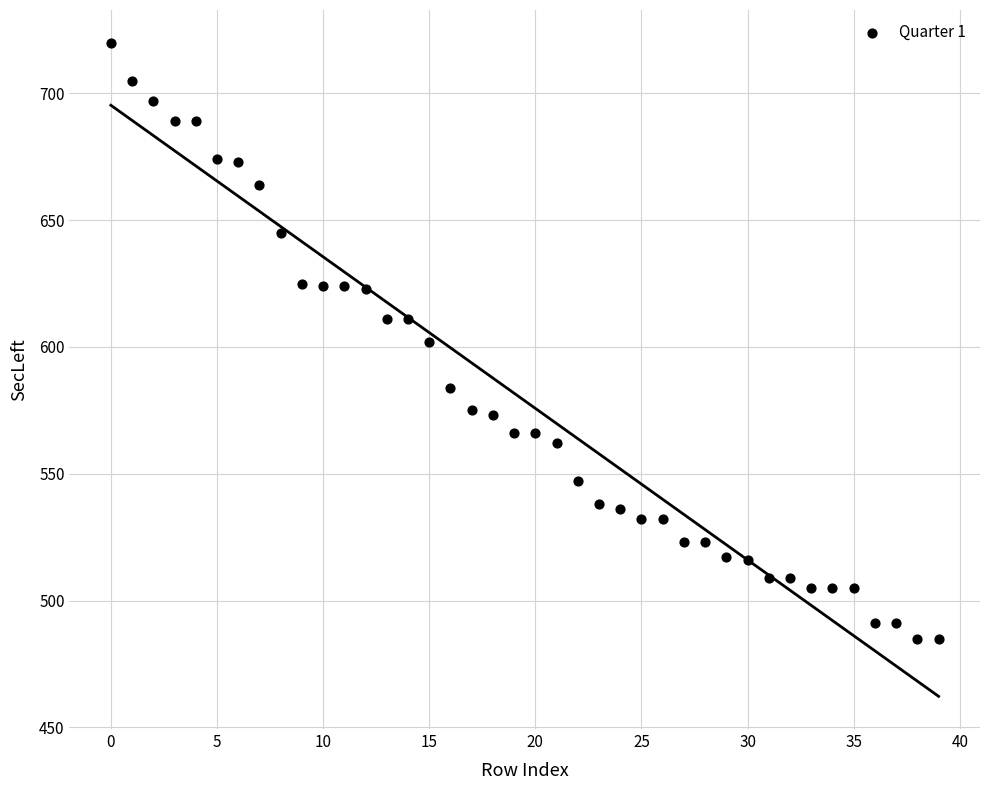

What is the range of Y values (max minus min)?

235